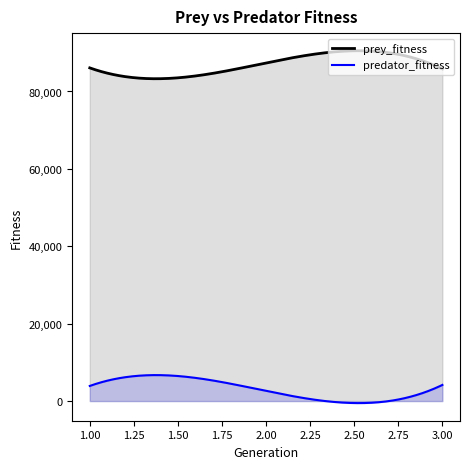

How many lines are shown in the chart?

2